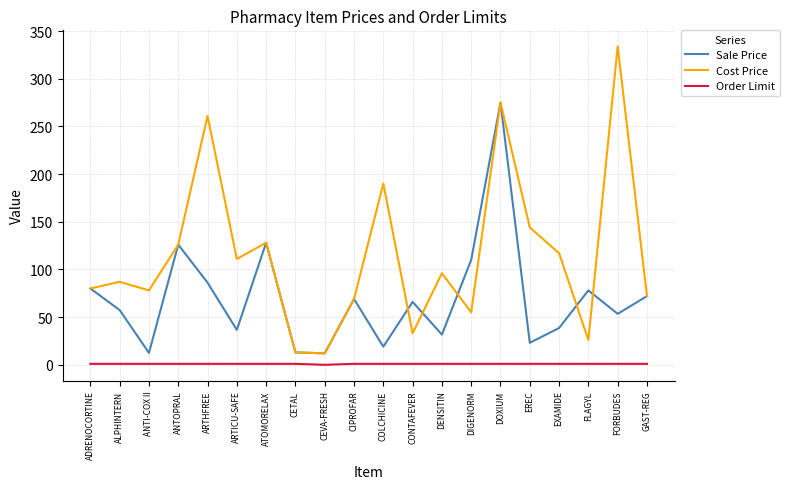

At which category does Sale Price reach its first local peak?

ANTOPRAL